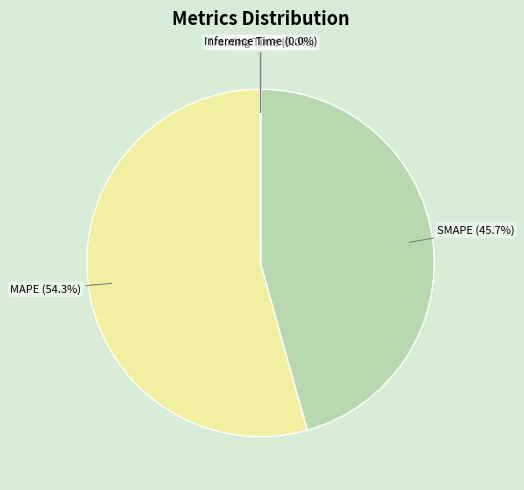

Is there any slice that represents more than half of the pie?

Yes